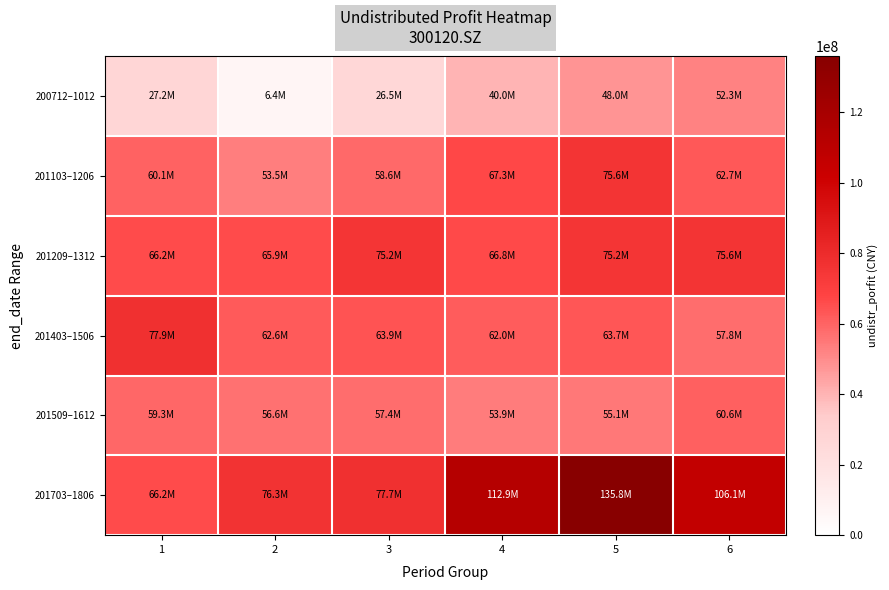

Which series has the largest total across all categories?

201703–1806